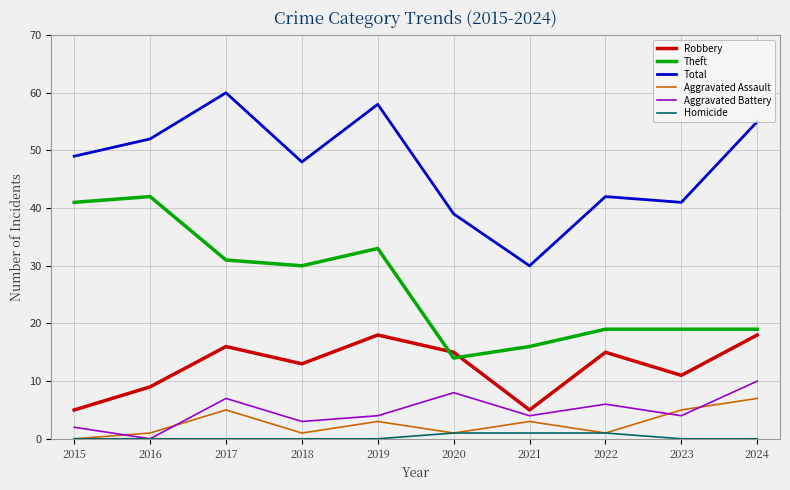

Reading left to right, transcribe all the data shown in this chart.

Robbery: 2015=5	2016=9	2017=16	2018=13	2019=18	2020=15	2021=5	2022=15	2023=11	2024=18
Theft: 2015=41	2016=42	2017=31	2018=30	2019=33	2020=14	2021=16	2022=19	2023=19	2024=19
Total: 2015=49	2016=52	2017=60	2018=48	2019=58	2020=39	2021=30	2022=42	2023=41	2024=55
Aggravated Assault: 2015=0	2016=1	2017=5	2018=1	2019=3	2020=1	2021=3	2022=1	2023=5	2024=7
Aggravated Battery: 2015=2	2016=0	2017=7	2018=3	2019=4	2020=8	2021=4	2022=6	2023=4	2024=10
Homicide: 2015=0	2016=0	2017=0	2018=0	2019=0	2020=1	2021=1	2022=1	2023=0	2024=0